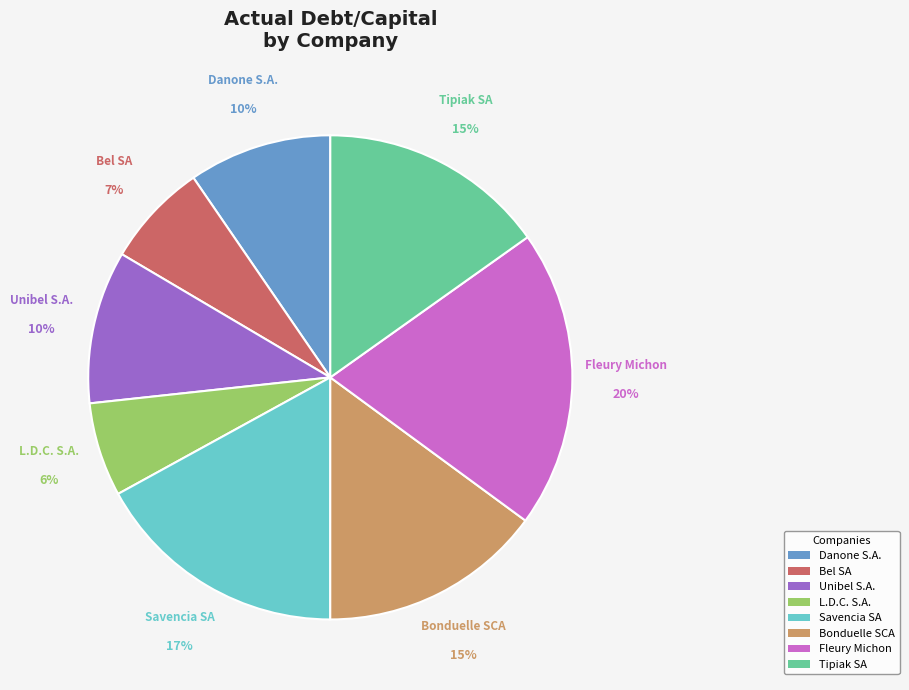

Is Savencia SA the majority of the pie?

No